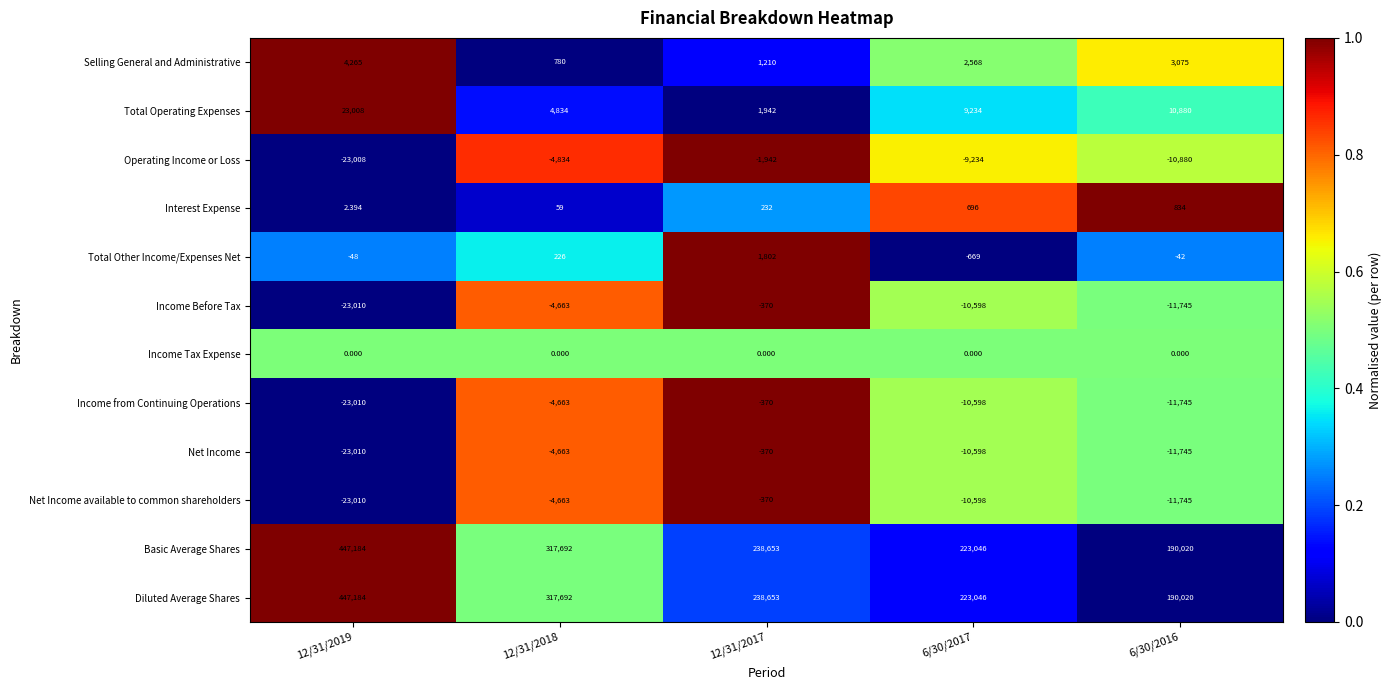

What is the spread (max minus min) of values at 12/31/2019?

470194.0